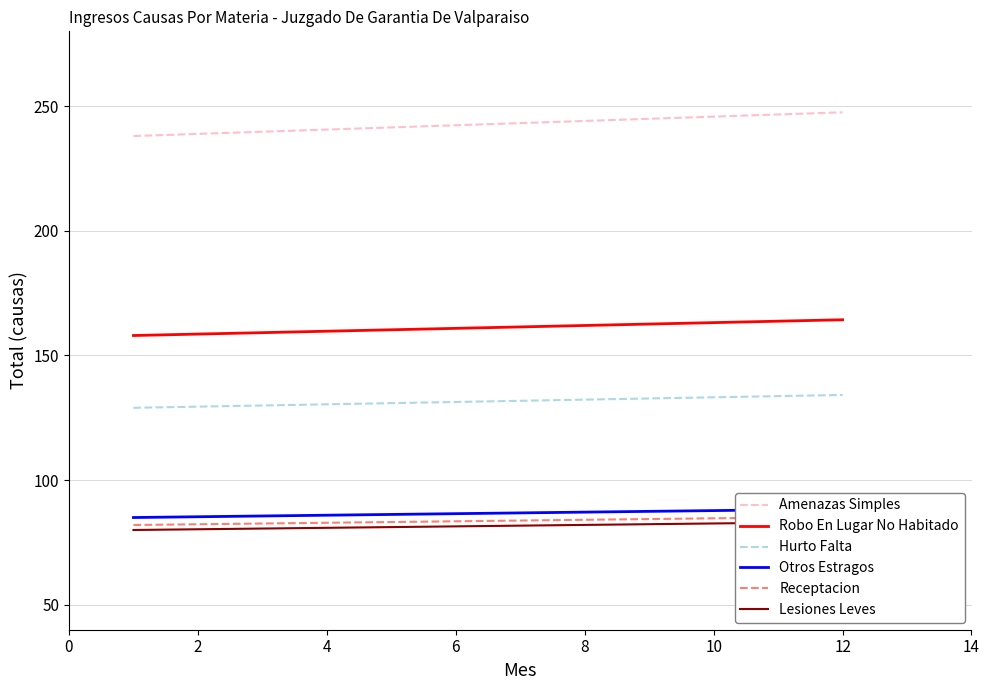

What is the value of the Lesiones Leves point at the 12th from the left?

83.2